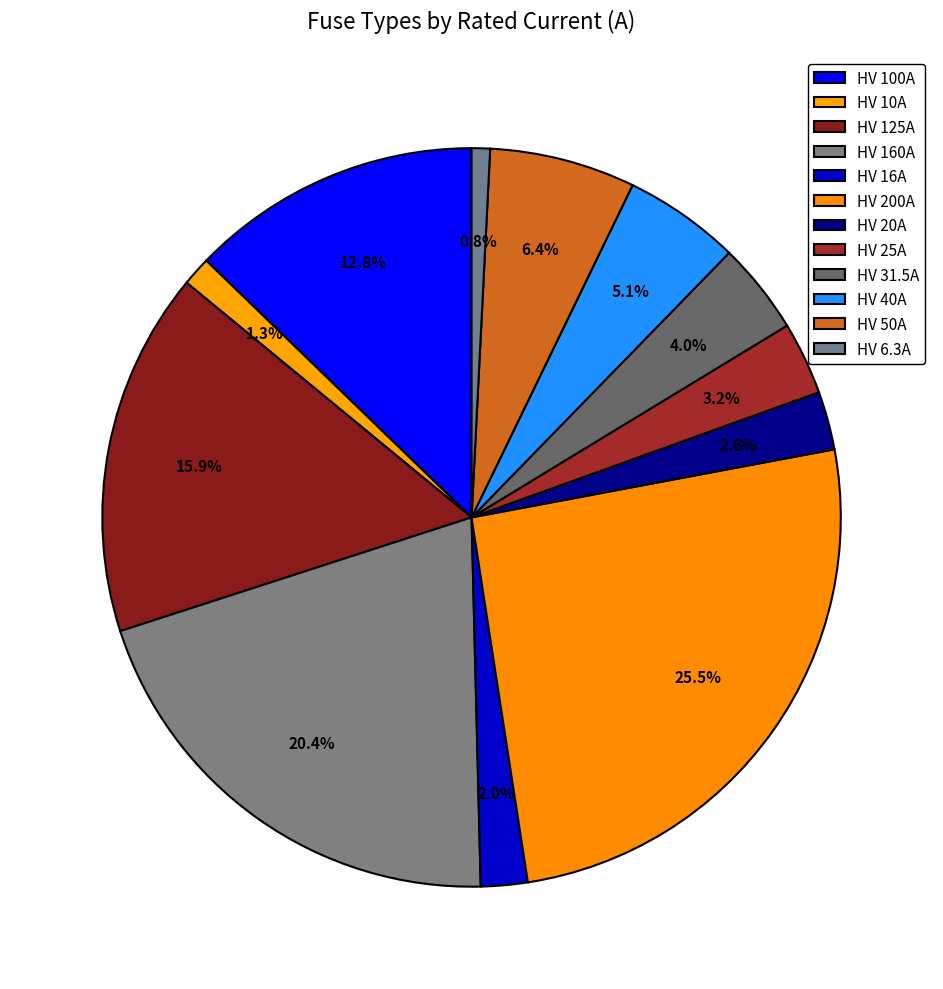

How many segments does this pie chart have?

12